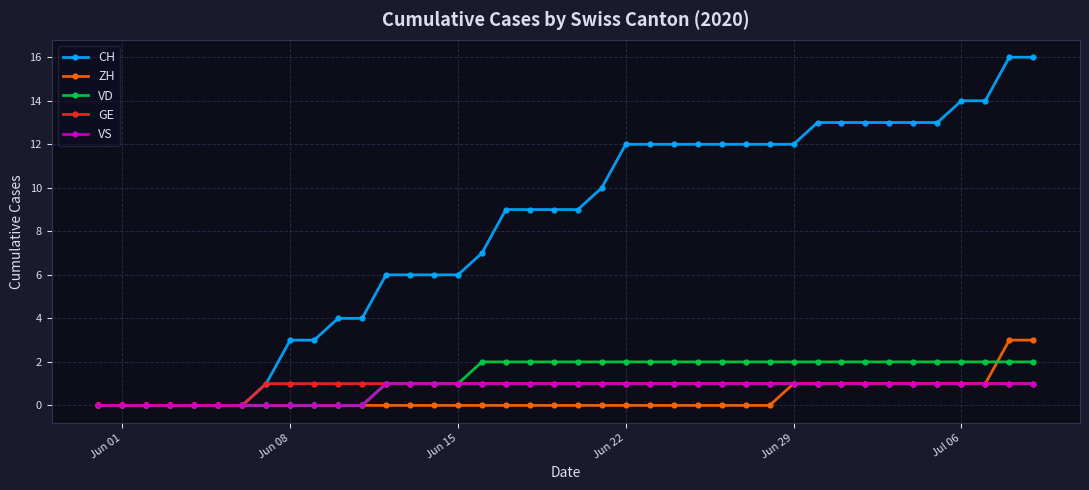

What is the maximum value shown in the chart?

16